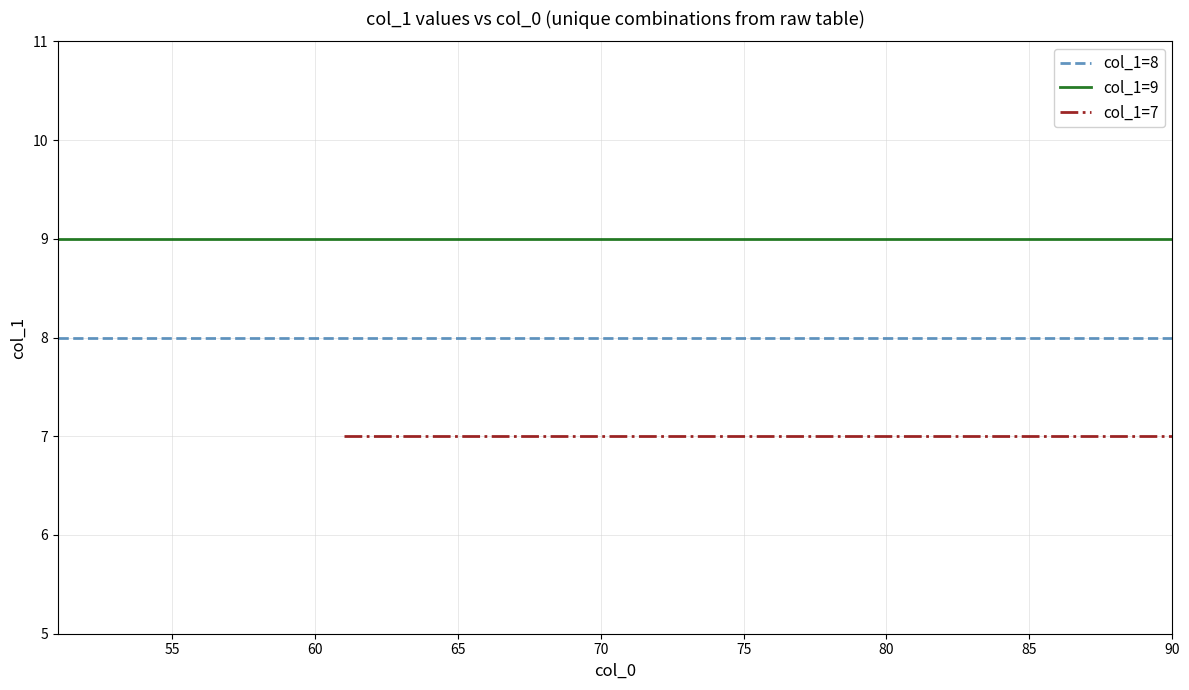

At how many categories does at least one series exceed 7?

20